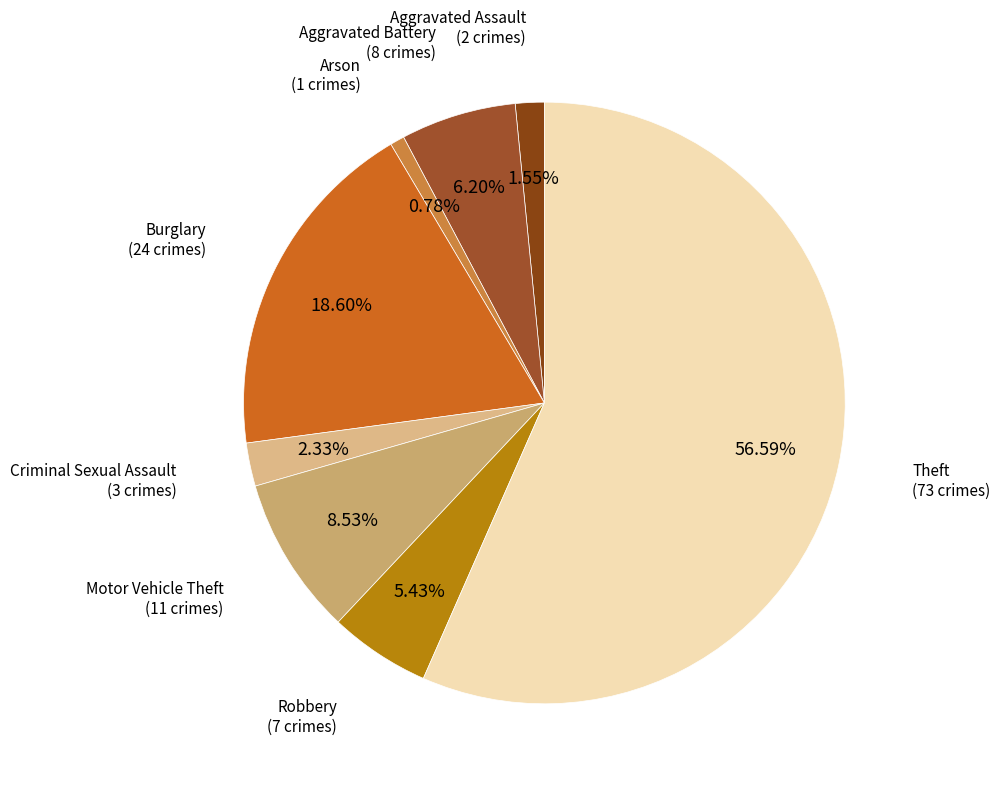

Which category has the smallest portion of the pie?

Arson